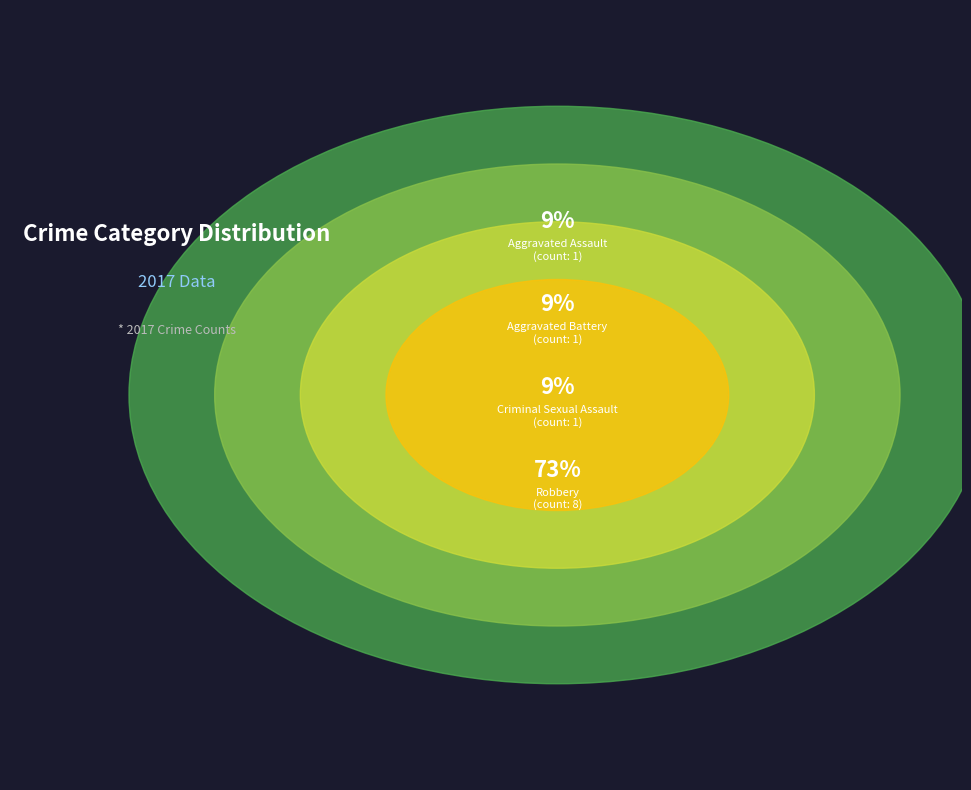

How many slices are in this pie chart?

4